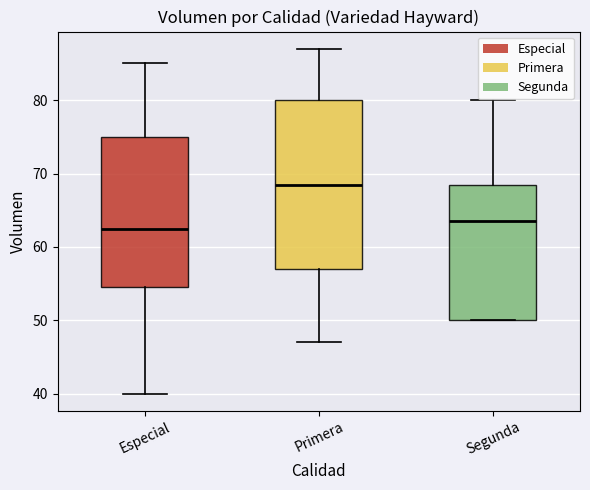

Where does the upper whisker of the box for Primera end on the y-axis? The values are not printed on the chart, so give them approximately, as read against the axis.

87